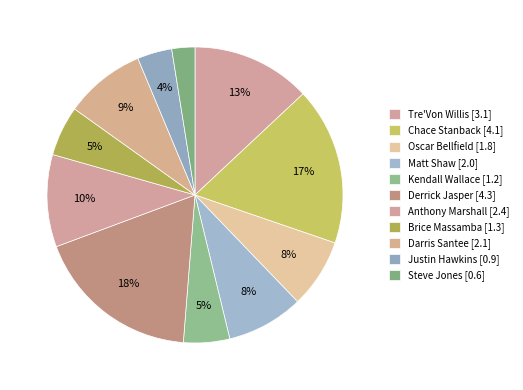

Between Justin Hawkins and Steve Jones, which is larger?

Justin Hawkins